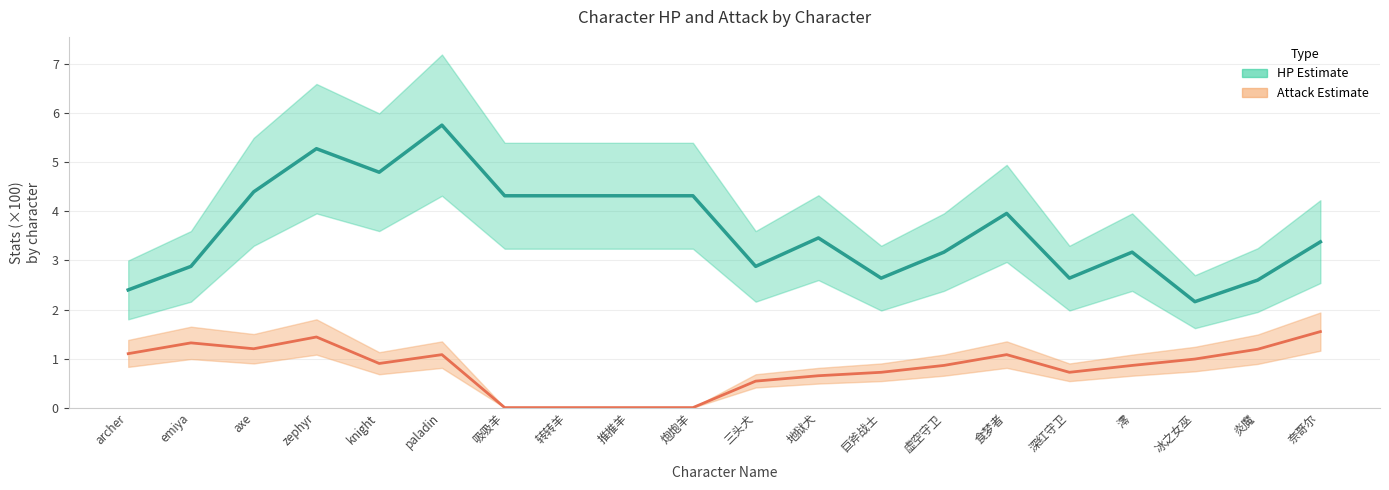

The value of HP (Estimate) at 冰之女巫 is 2.2. True or false?

True